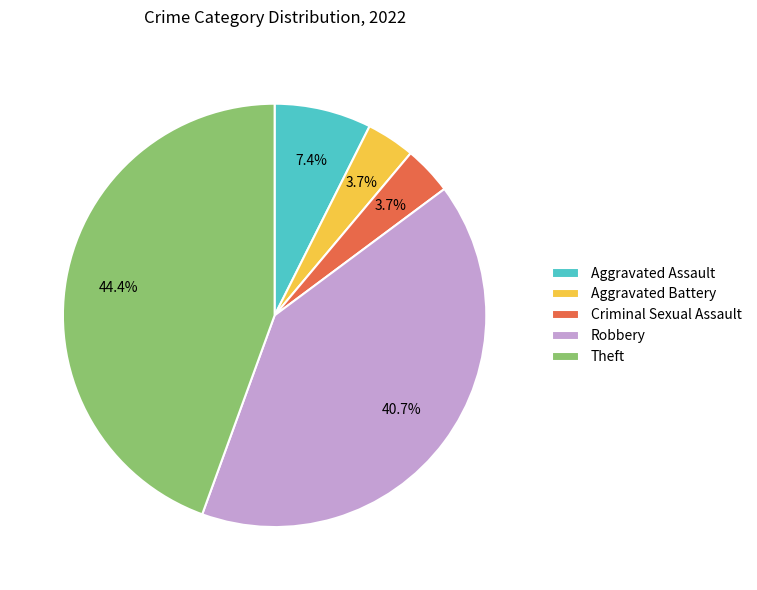

Is it true that Aggravated Assault is 1% of the pie?

False